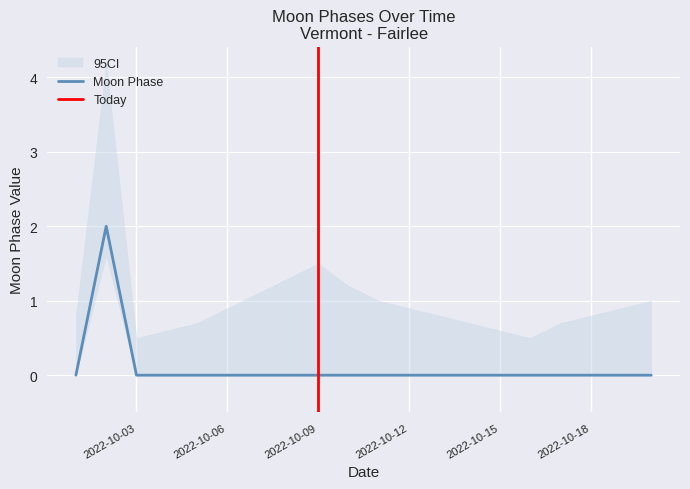

True or false: the data shows -1 at 2022-10-09.

False